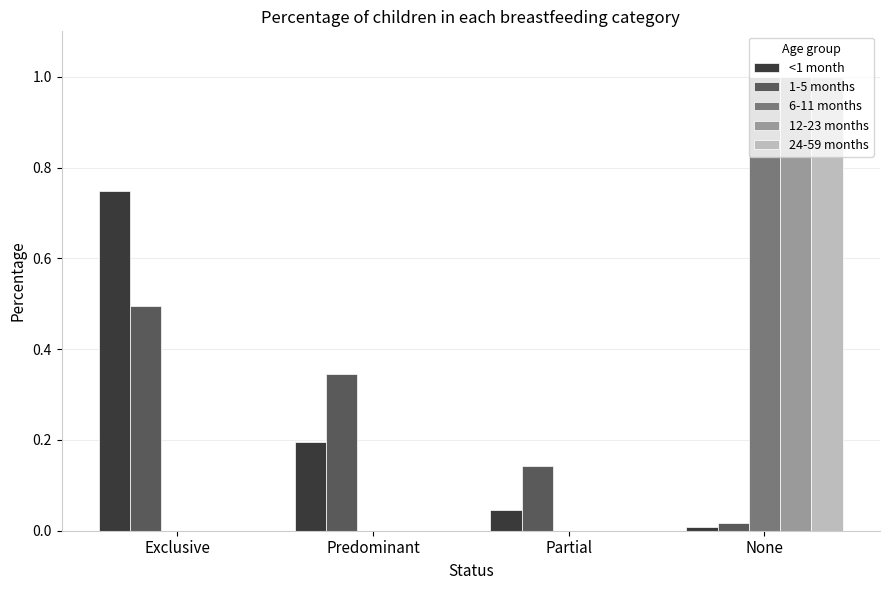

Is the value of <1 month at Exclusive greater than the value of 12-23 months at None?

No